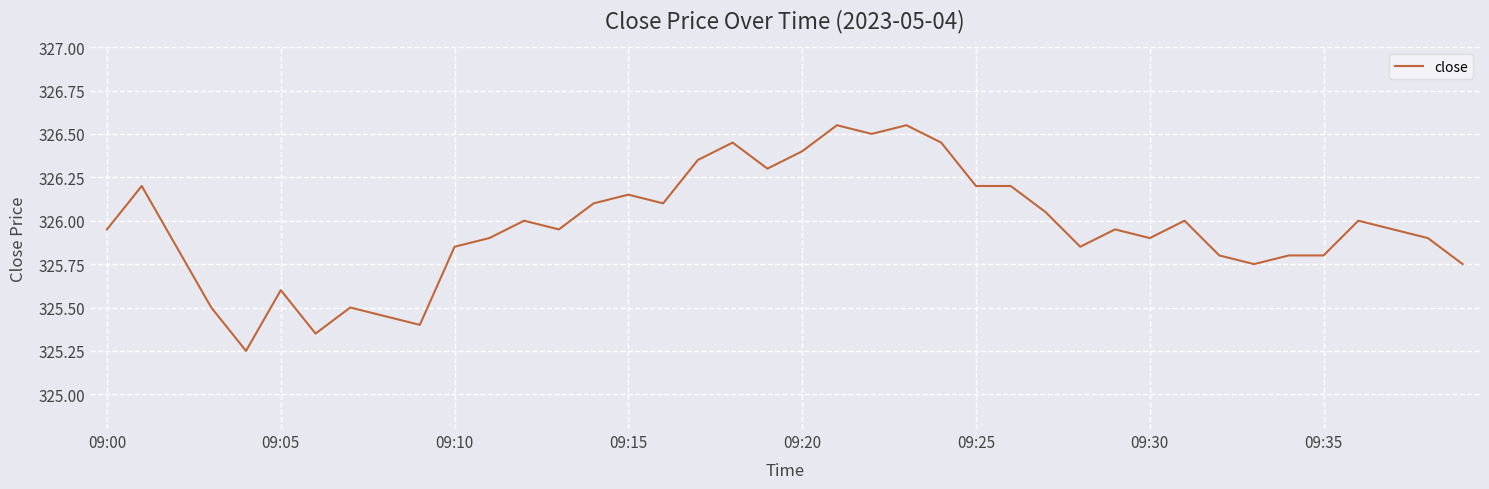

What is the difference between the maximum and minimum values?

1.3